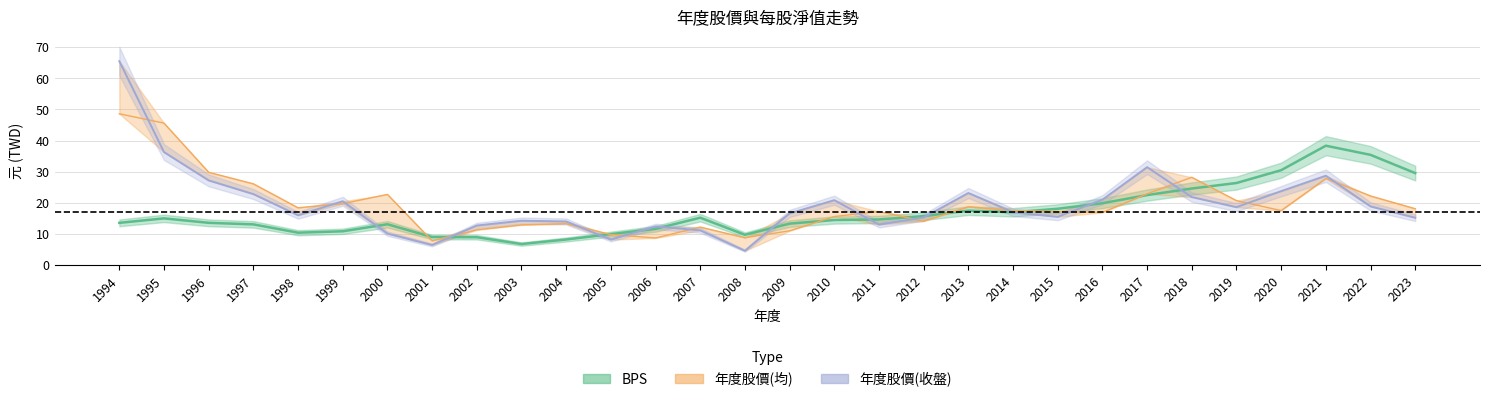

True or false: BPS and 年度股價(元)_avg cross at least once.

True